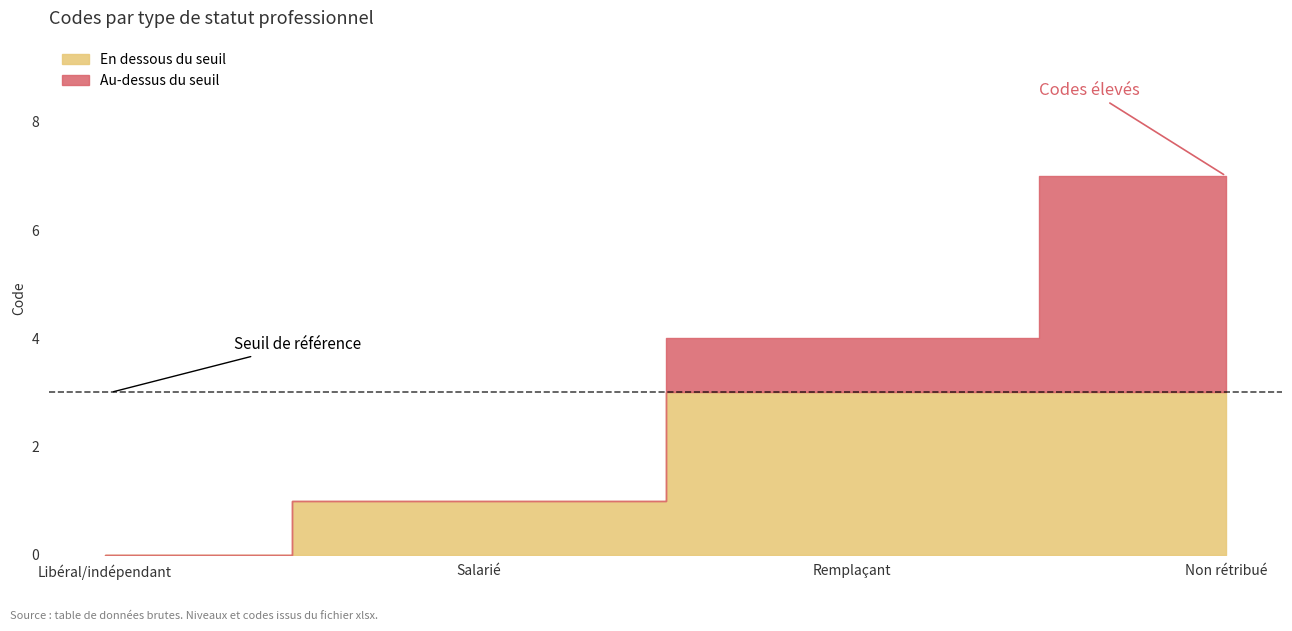

Reading left to right, list all the values displayed in this chart.

Libéral/indépendant=0	Salarié=1	Remplaçant=4	Non rétribué=7